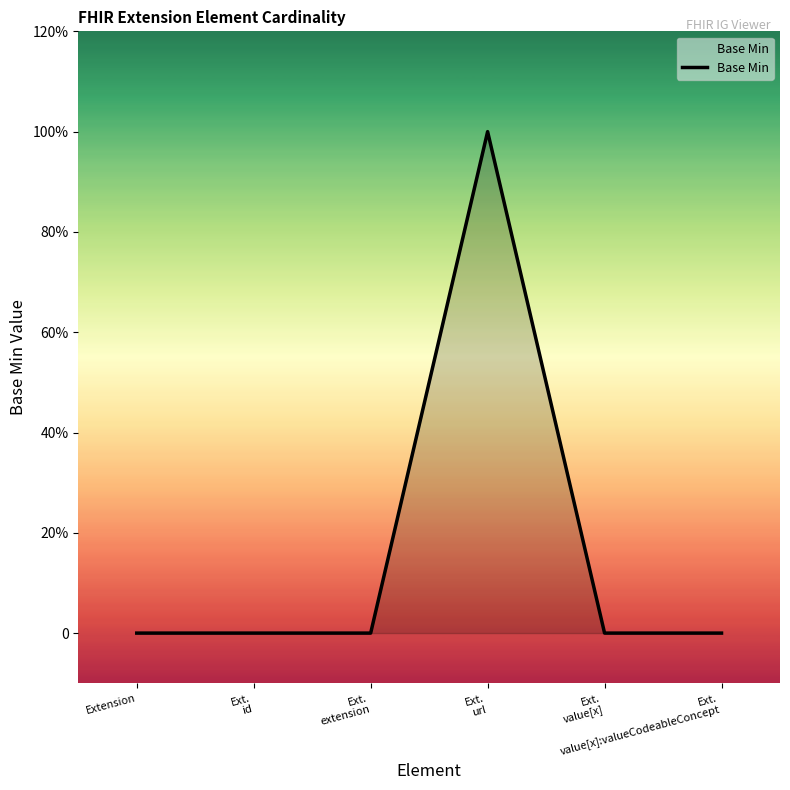

Is this an area chart (filled region under the line)?

Yes